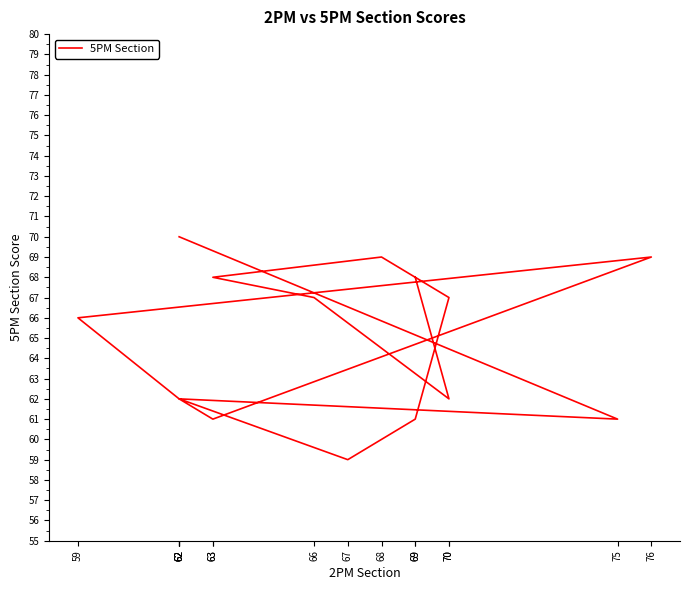

How many interior local valleys (lower than both neighbors) does the data have?

4